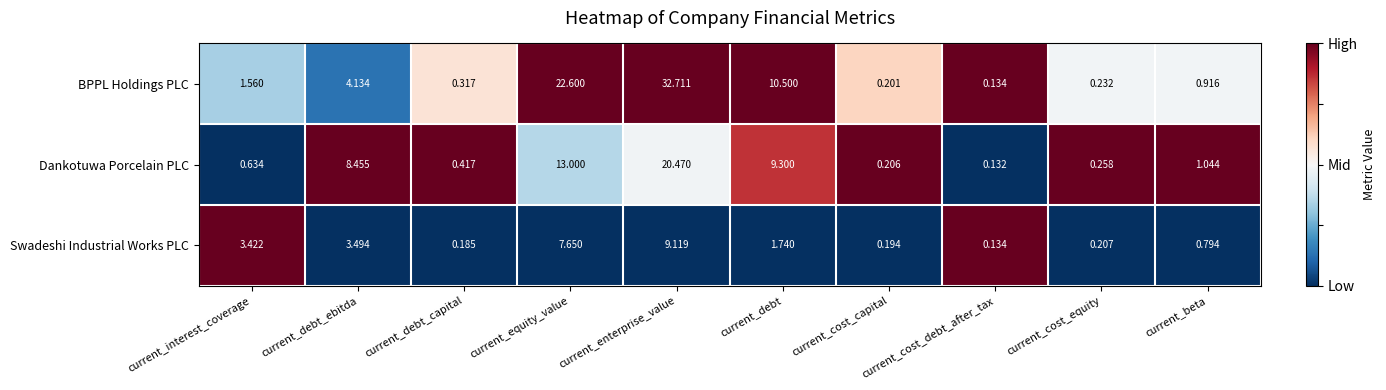

Which series has the largest total across all categories?

BPPL Holdings PLC